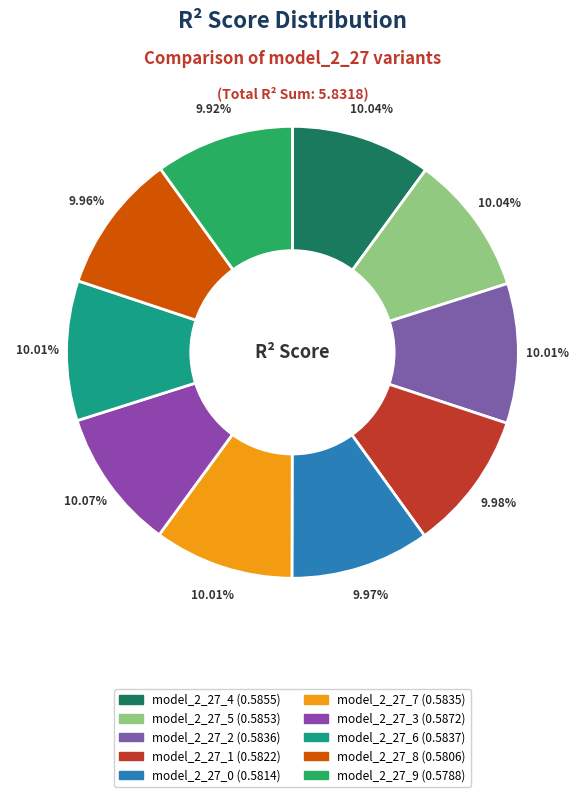

How many slices are in this pie chart?

10